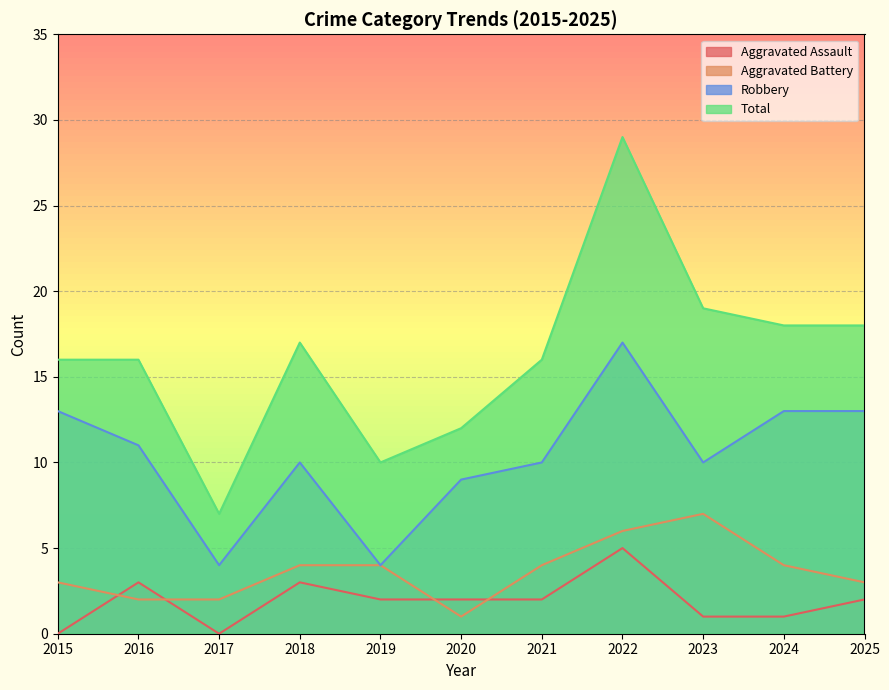

At which category does Aggravated Battery reach its first local peak?

2023